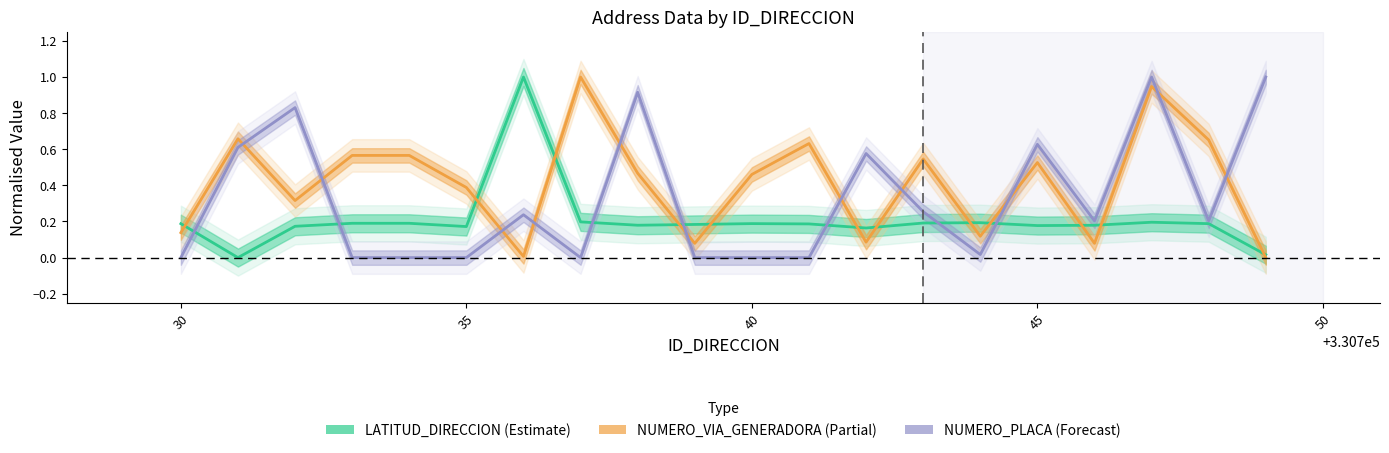

How many data points in NUMERO_VIA_GENERADORA are above 0?

19